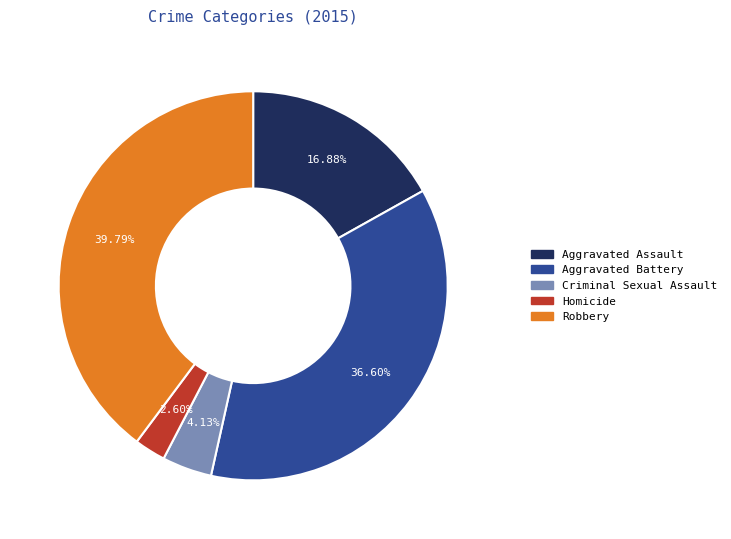

Count the number of slices in the pie.

5